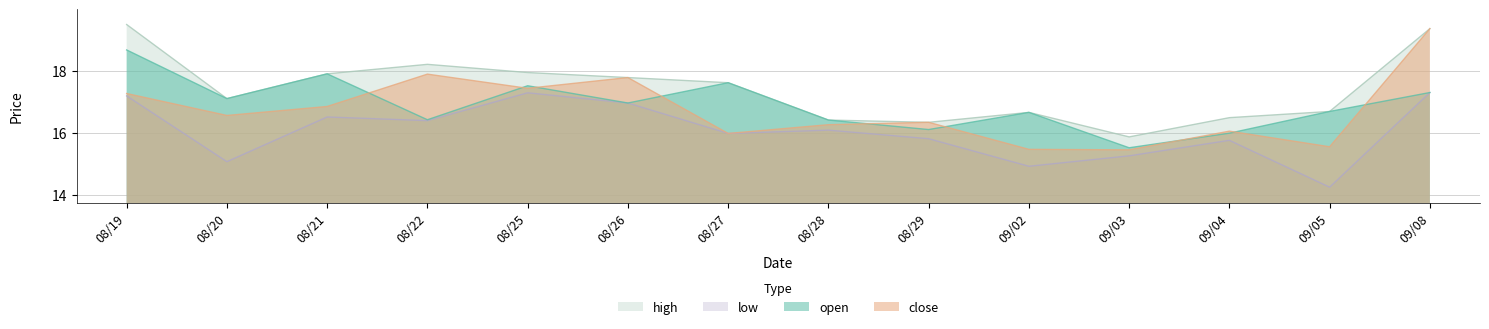

At which label does low first exceed 16?

08/19